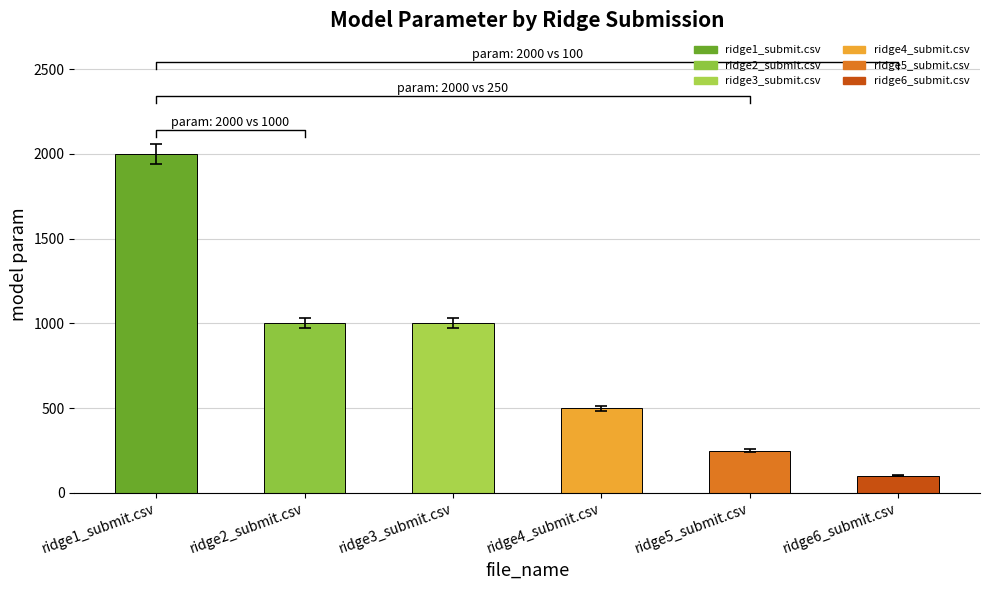

What is the label of the 1st bar from the left?

ridge1_submit.csv